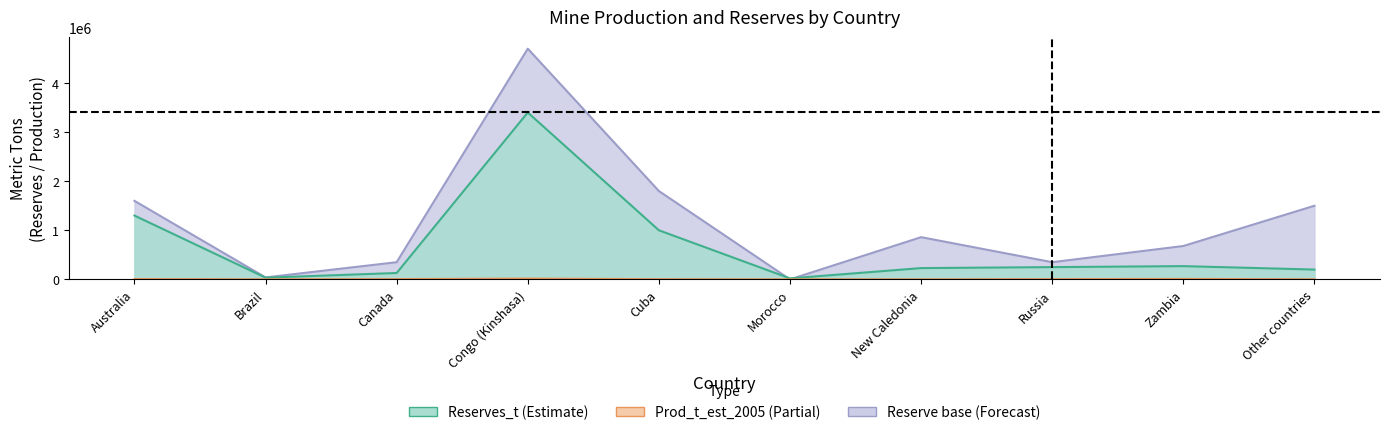

True or false: Reserves_t and Reserve base cross at least once.

True